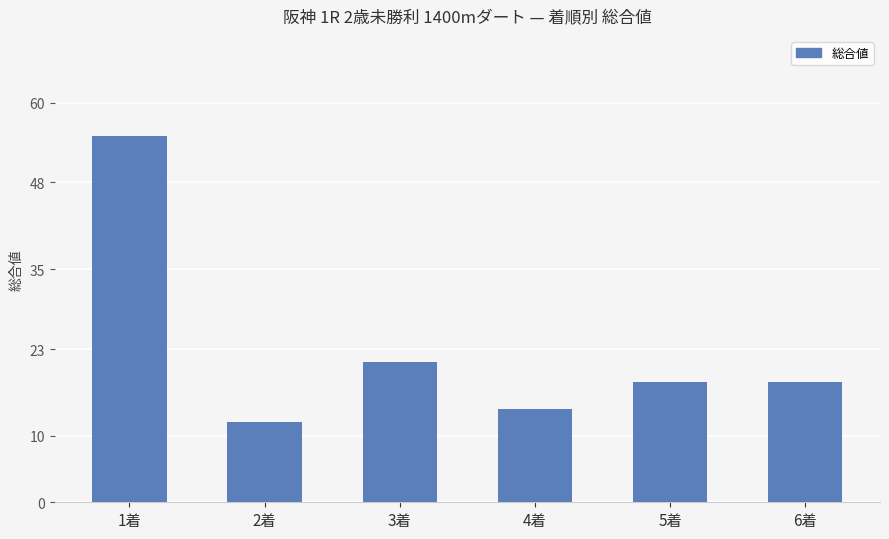

What value does the data have at 5着, to the nearest 5?

20